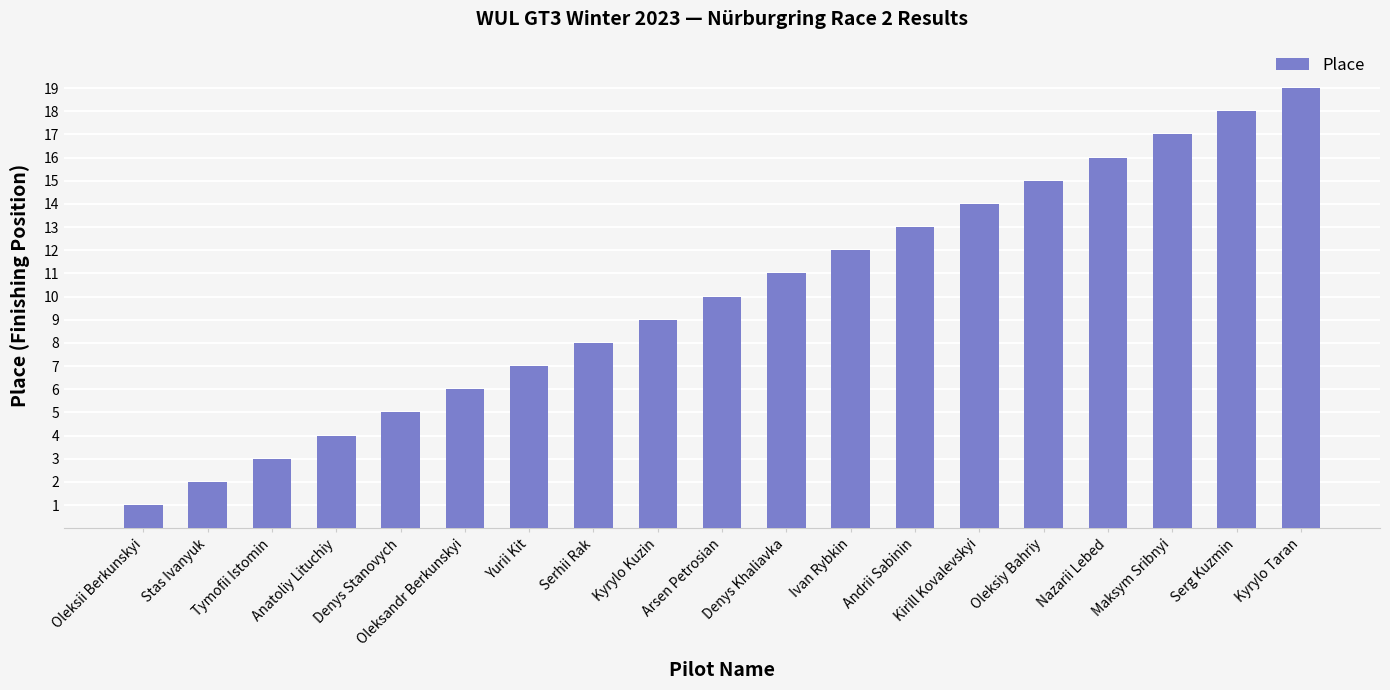

What is the smallest value displayed?

1